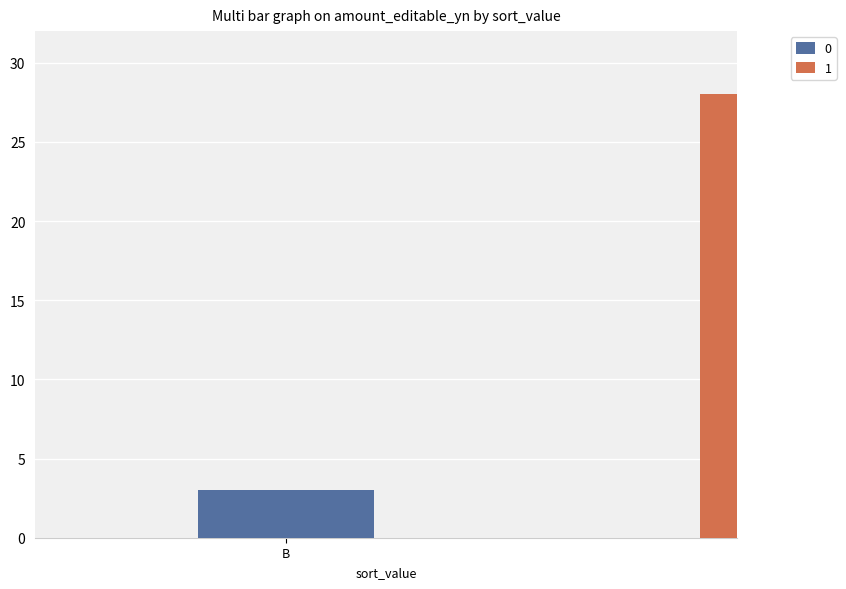

Which has a higher value, 1 or 1?

1